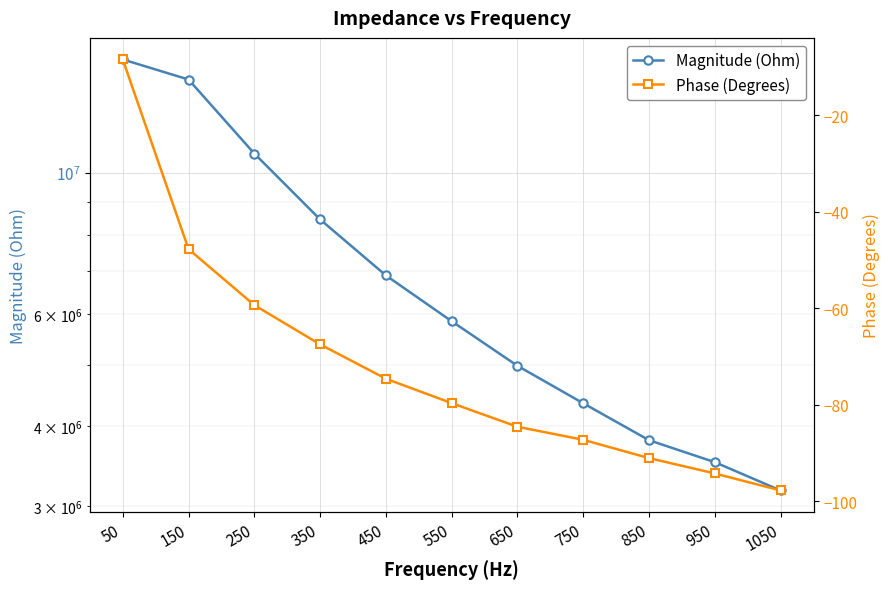

What are all the series names shown in the legend?

Magnitude (Ohm), Phase (Degrees)